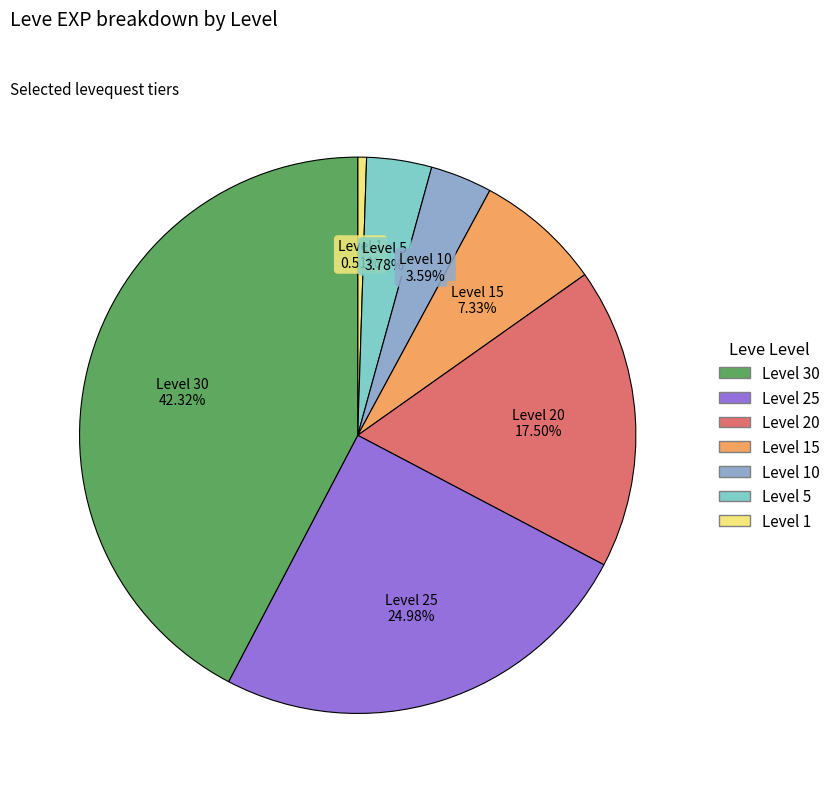

Does any single category account for the majority?

No